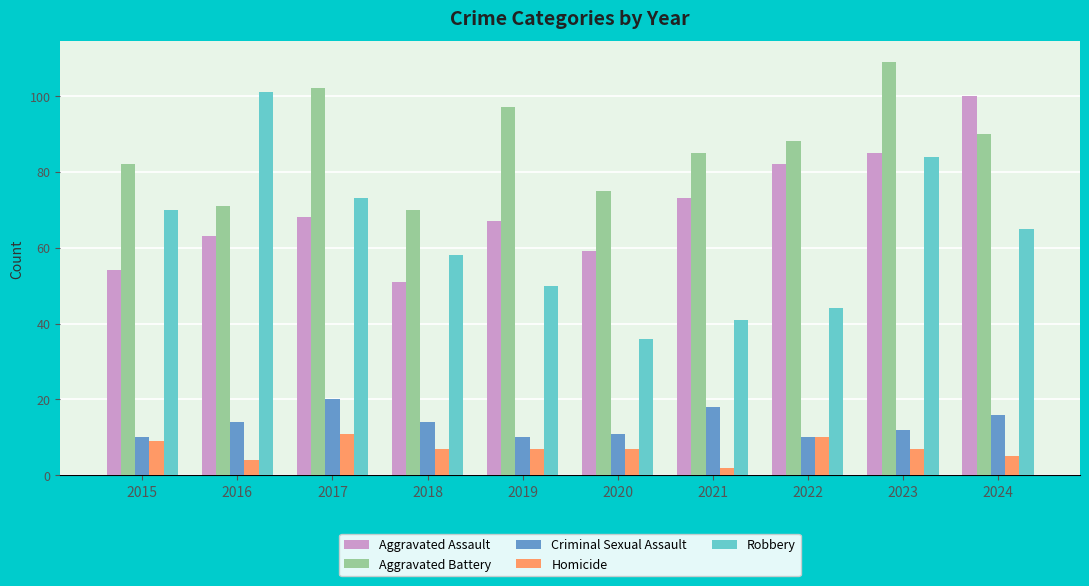

Which series changed the most between 2022 and 2023?

Robbery